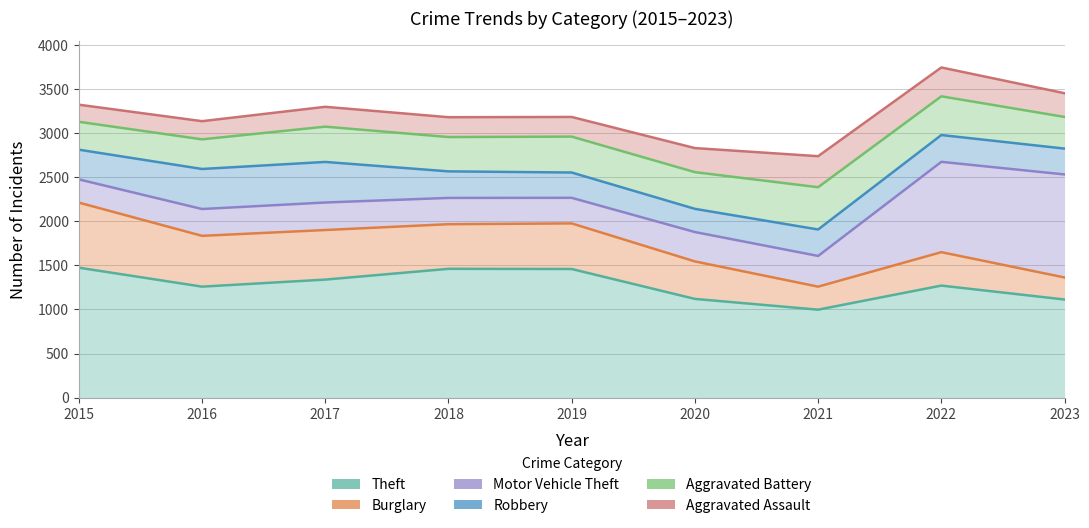

What is the total value across all series at 2018?

14394